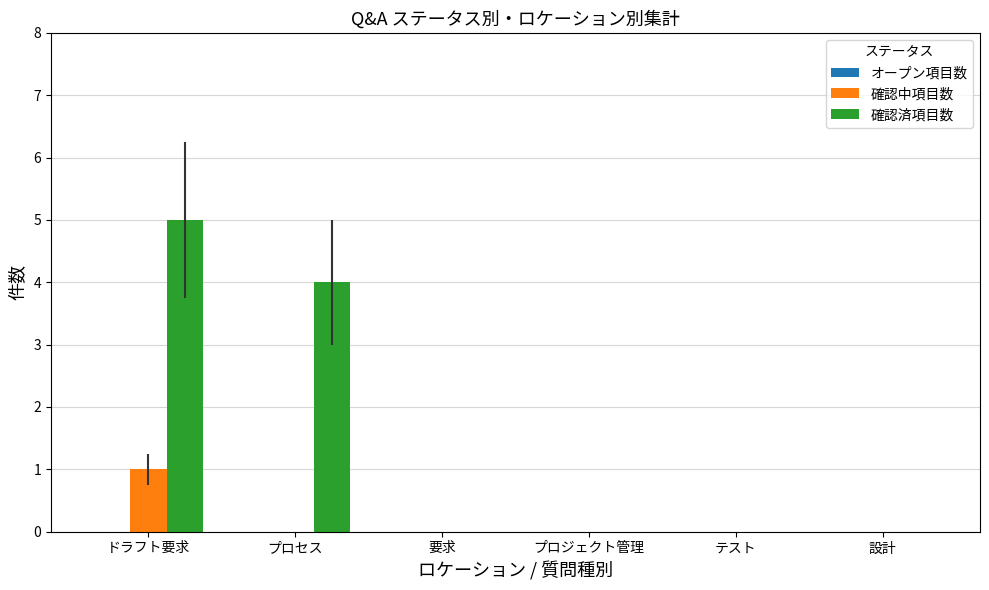

What is the sum of all 確認済項目数 values?

9